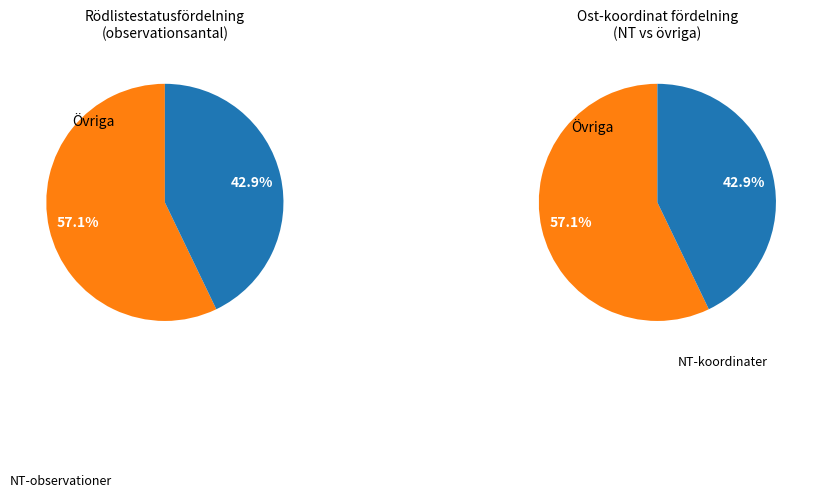

How much of the chart is everything except 1?

85.7%